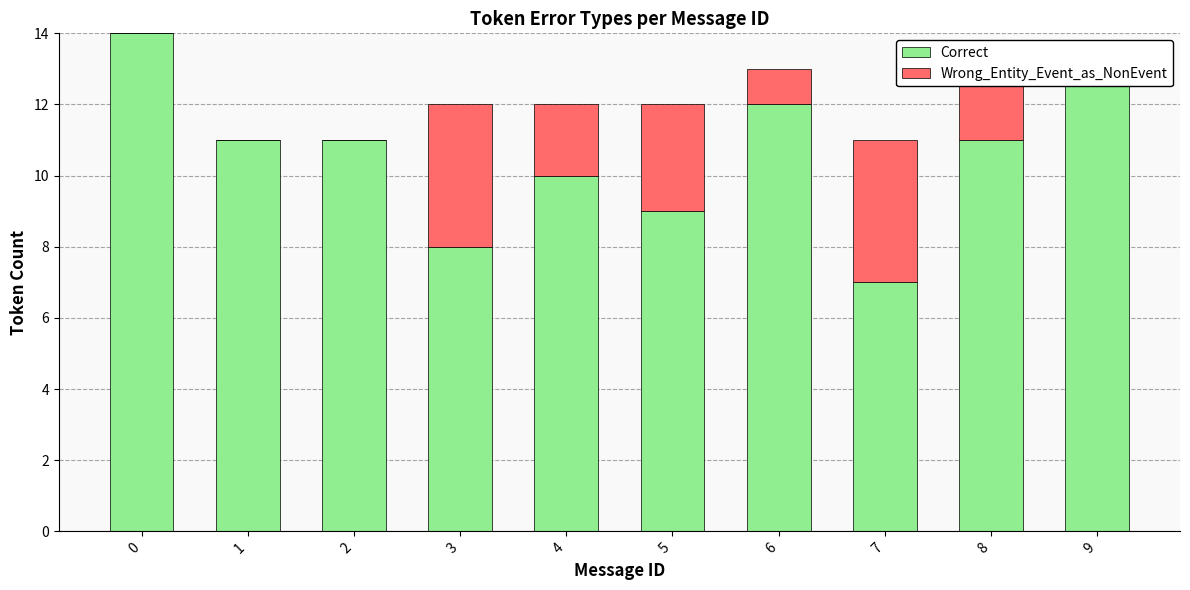

Between 3 and 6, which is larger?

6